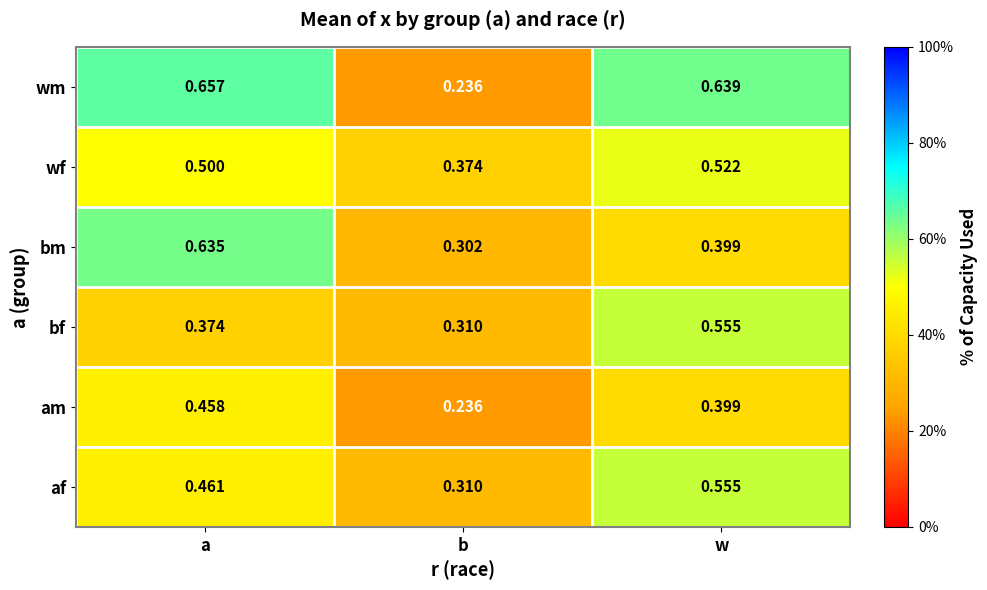

List the labels in order of wf value, largest first.

w, a, b